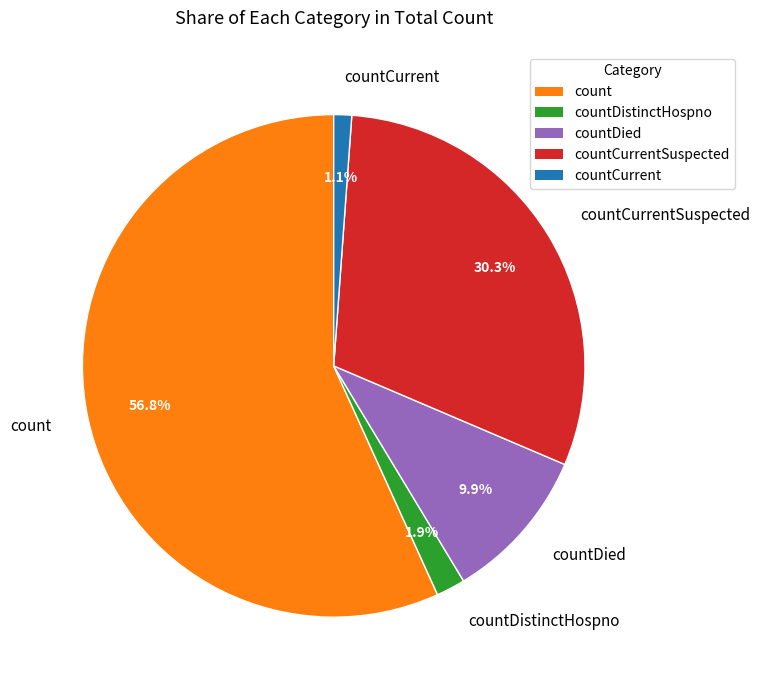

To the nearest percent, what is the difference between the largest and smallest slice percentages?

56%